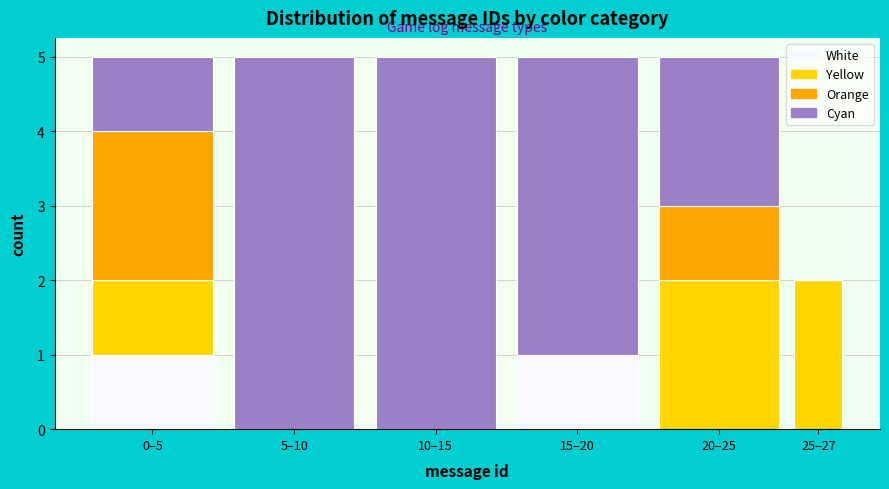

Reading right to left, what are the values for White?

25–27=0	20–25=0	15–20=1	10–15=0	5–10=0	0–5=1